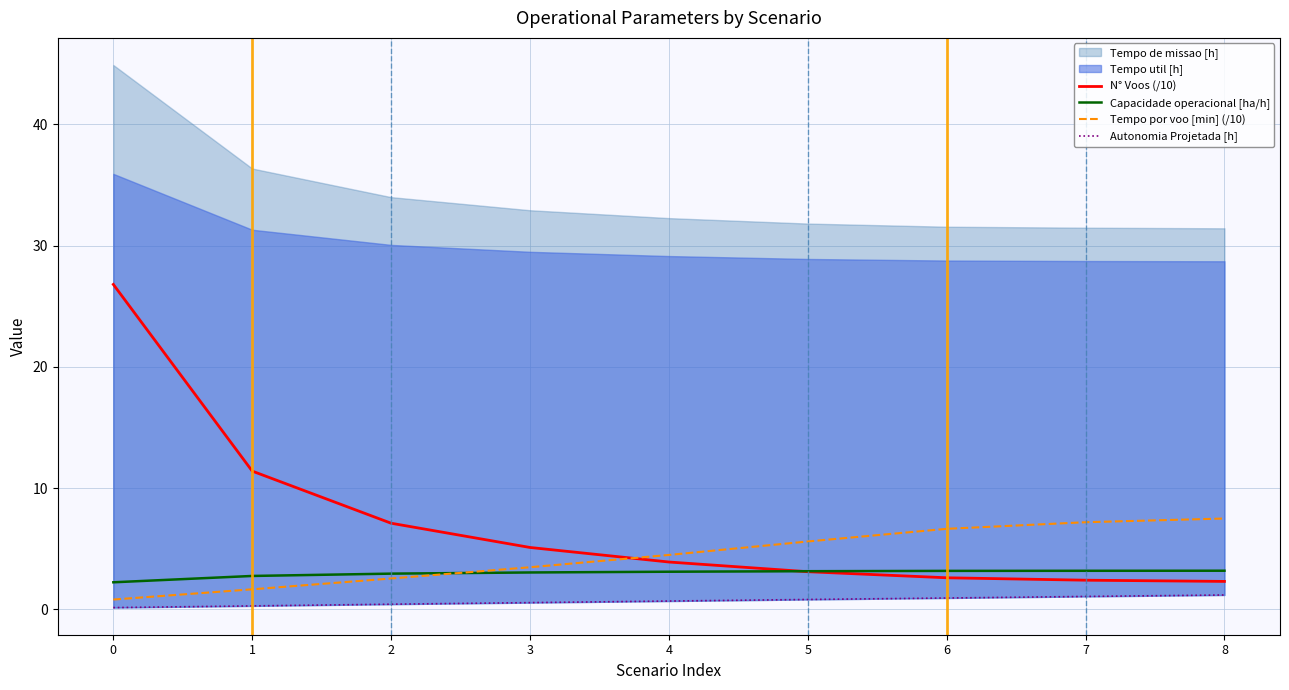

What is the sum of all Autonomia Projetada [h] values?

6.0